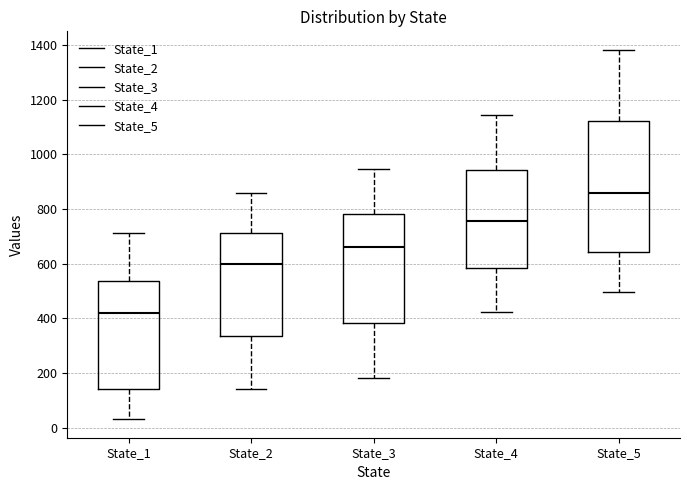

Which box is the tallest, from its lower edge to its upper edge?

State_5